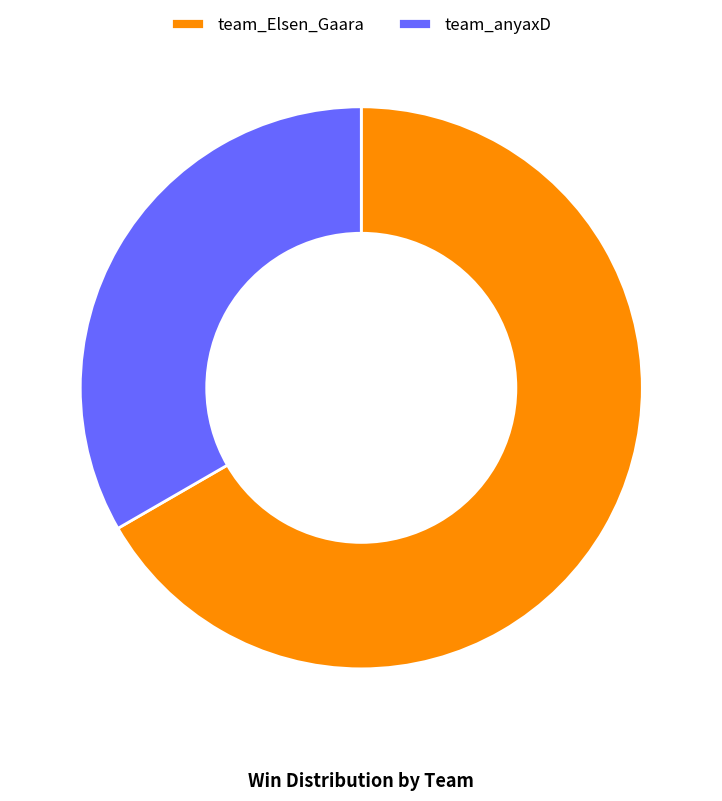

Does any single category account for the majority?

Yes